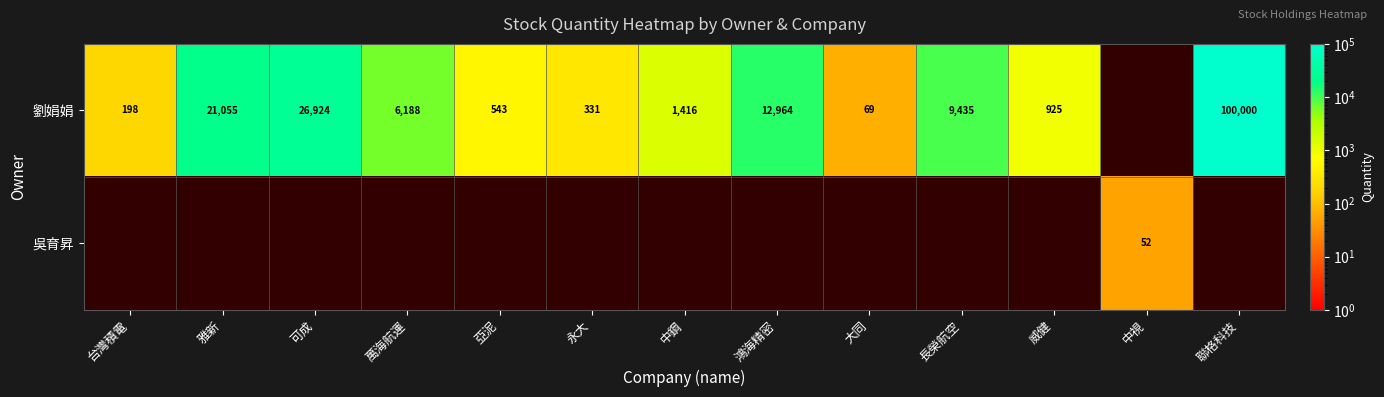

At which category does the chart reach its peak across all series?

聯格科技